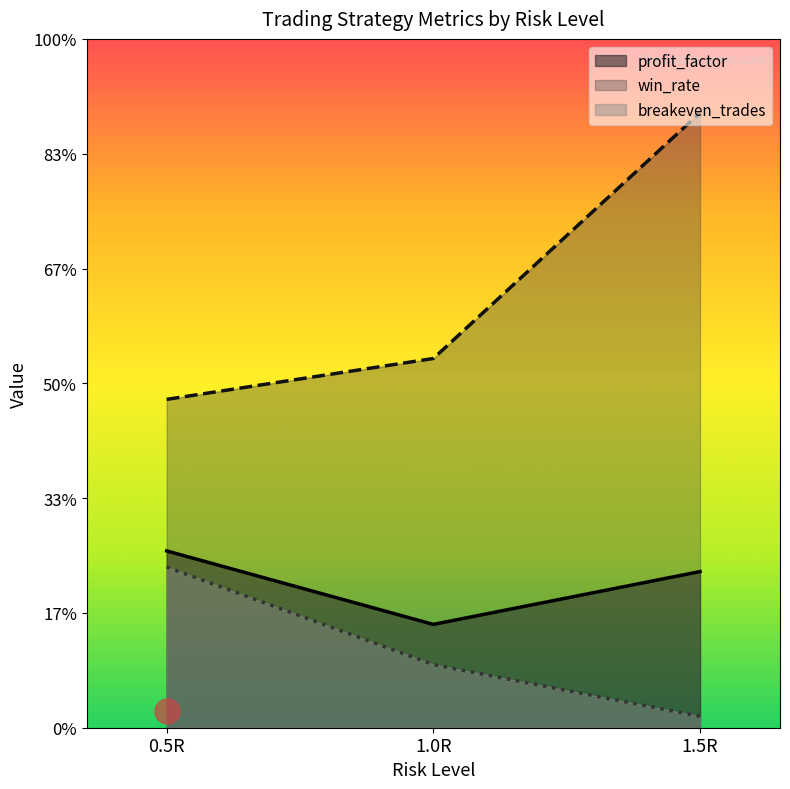

Reading right to left, what are all the values shown in this chart?

profit_factor: 1.5R=6.8	1.0R=4.5	0.5R=7.7
win_rate: 1.5R=26.8	1.0R=16.1	0.5R=14.3
breakeven_trades: 1.5R=0.5	1.0R=2.8	0.5R=7.0